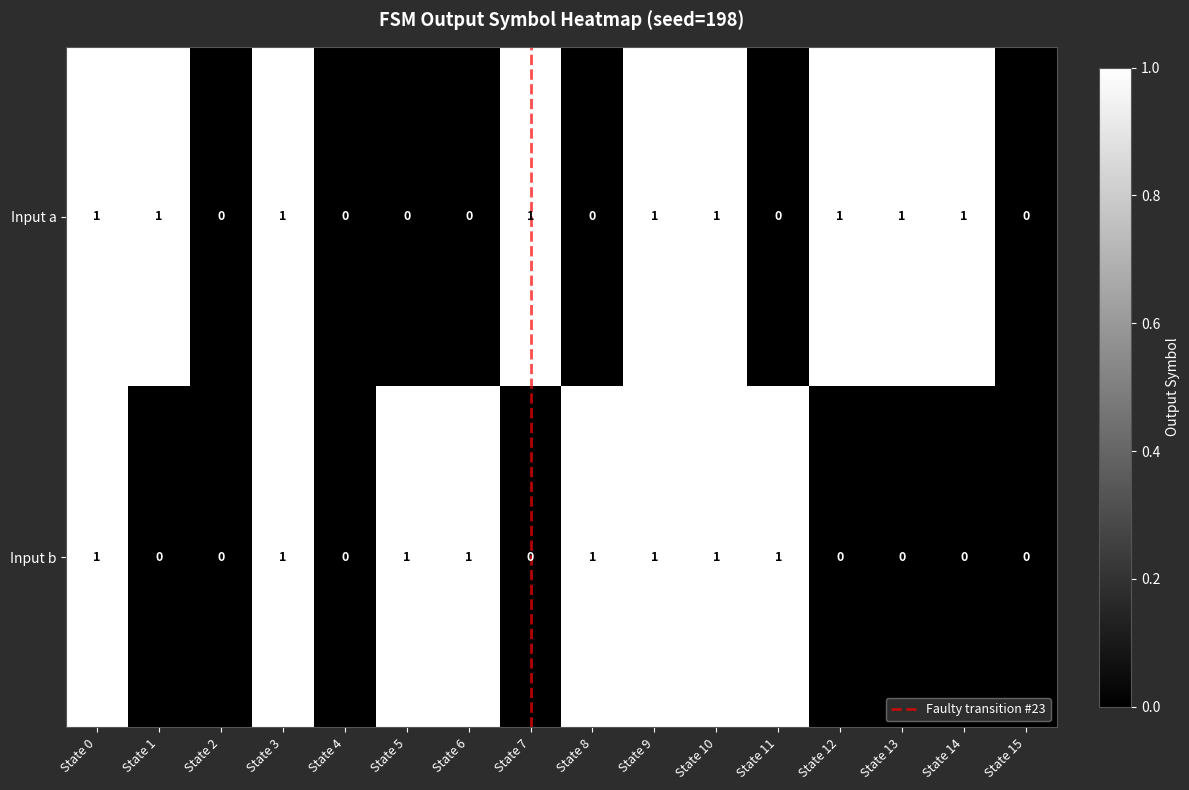

Is it true that Input a equals 0 at State 4?

True